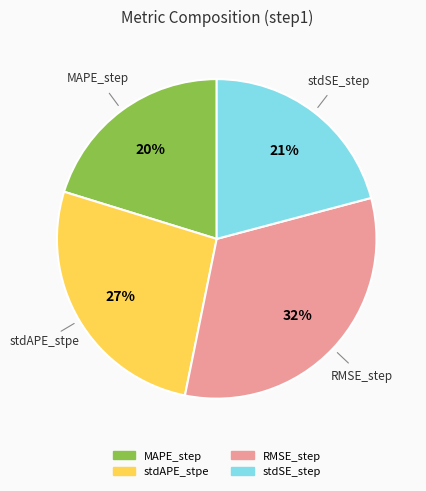

To the nearest percent, what portion does stdAPE_stpe represent?

27%